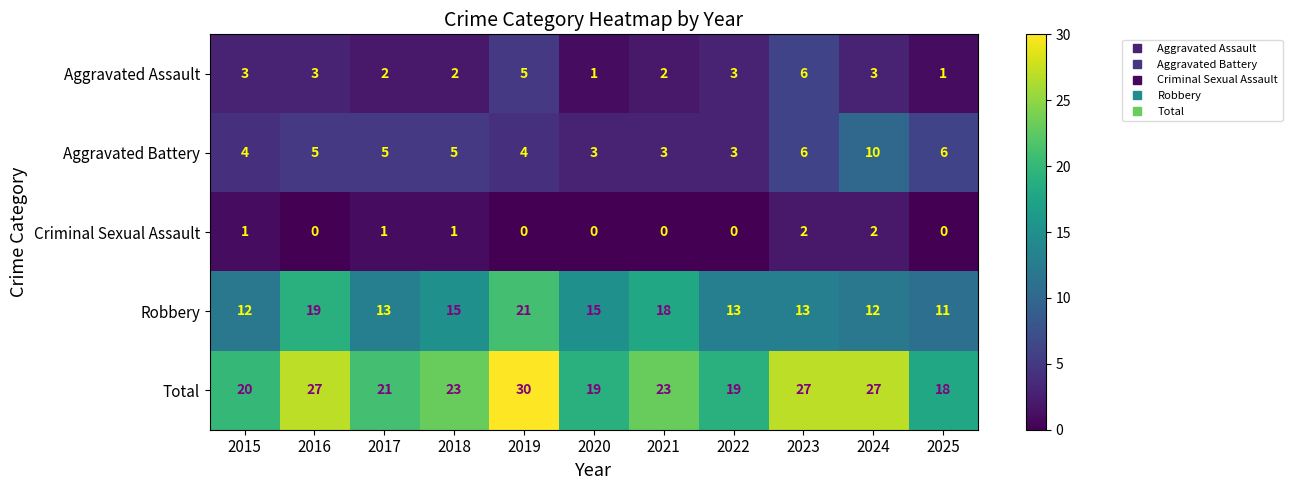

Count the Aggravated Battery values in the range 3 to 6.

10